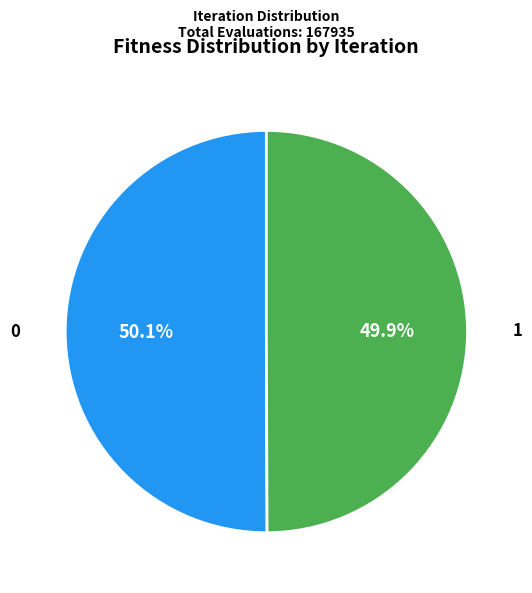

Is there a majority slice in this chart?

Yes